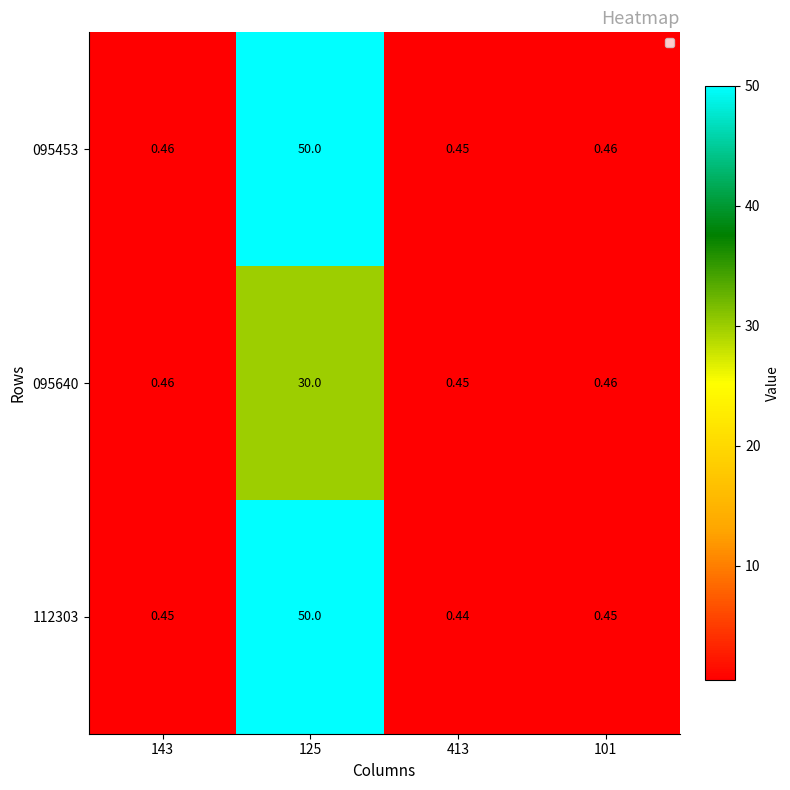

Reading left to right, what are all the values shown in this chart?

095453: 143=0.5	125=50.0	413=0.5	101=0.5
095640: 143=0.5	125=30.0	413=0.5	101=0.5
112303: 143=0.5	125=50.0	413=0.4	101=0.5